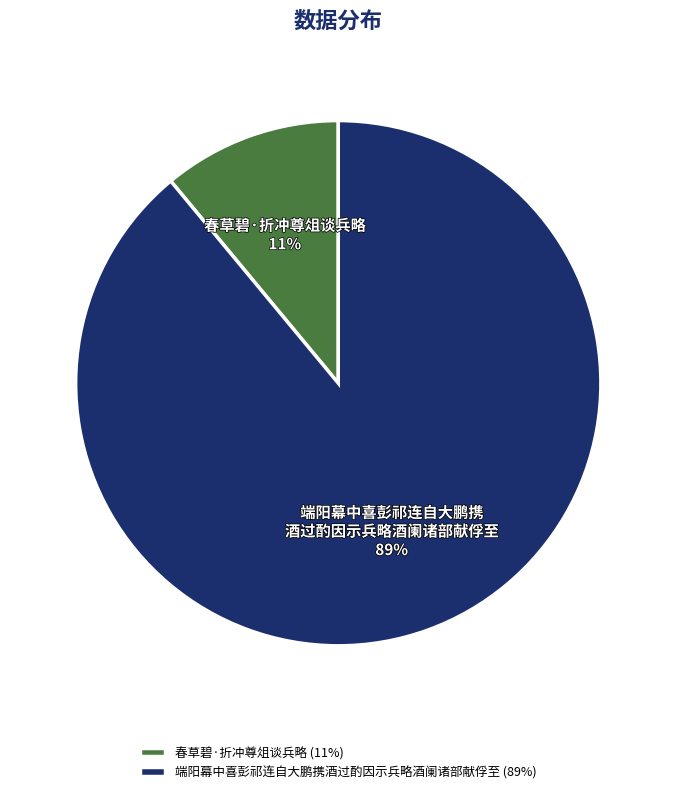

Combined, do 端阳幕中喜彭祁连自大鹏携酒过酌因示兵略酒阑诸部献俘至 (89%) and 春草碧·折冲尊俎谈兵略 (11%) account for over 50%?

Yes